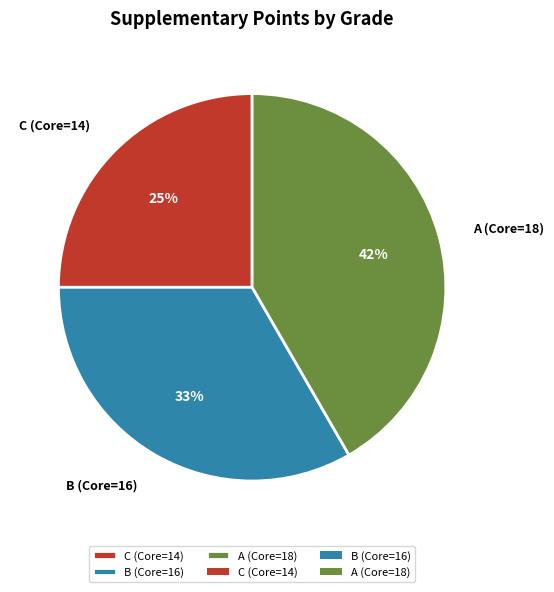

What is the largest slice in the pie chart?

A (Core=18)